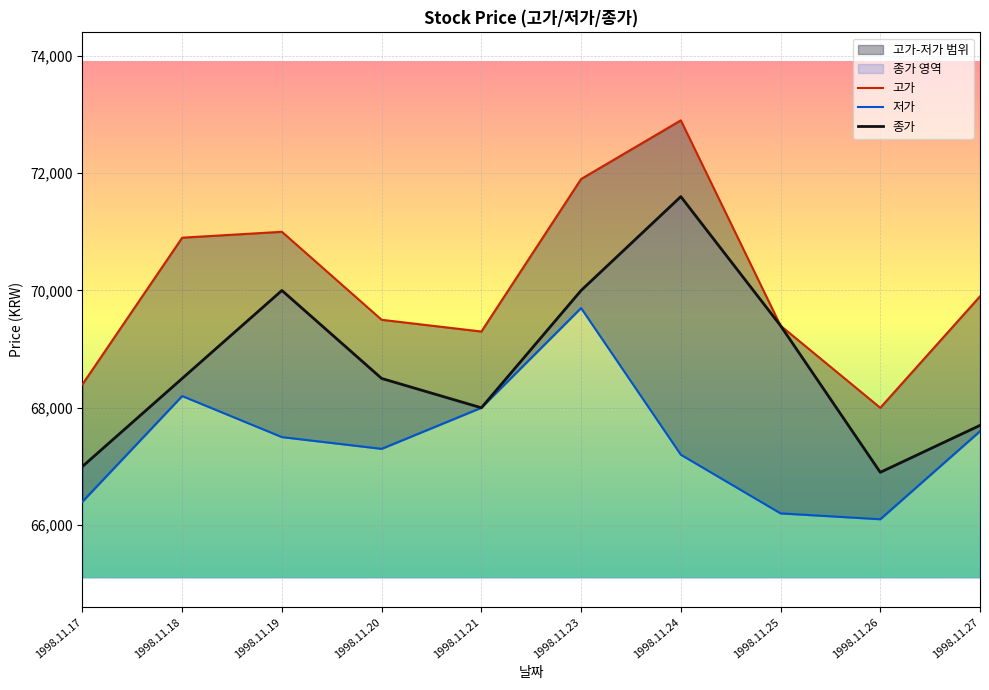

Which category has the highest value across all series?

1998.11.24